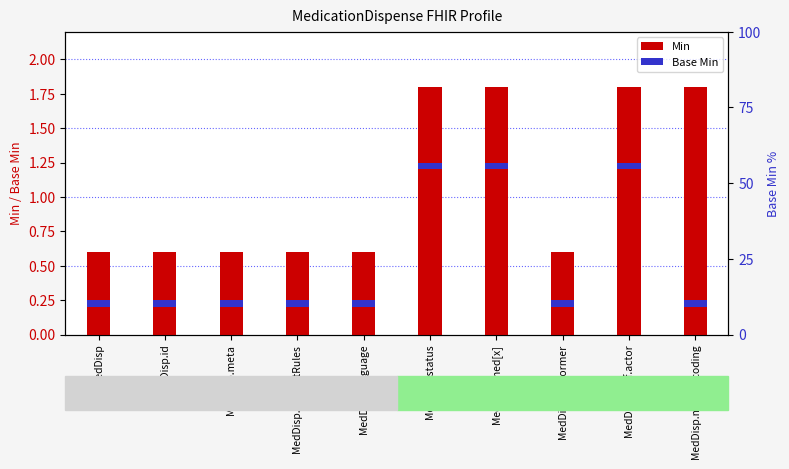

Is it true that the value at MedDisp is 0.3?

False